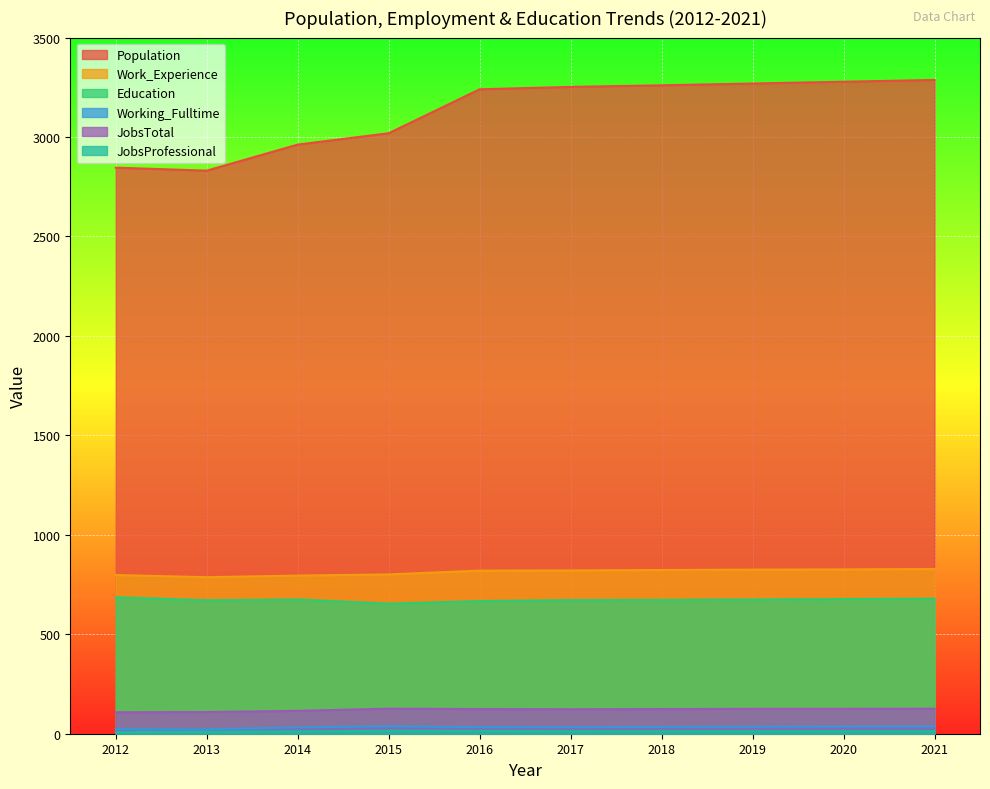

What are all the series names shown in the legend?

Population, Work_Experience, Education, Working_Fulltime, JobsTotal, JobsProfessional